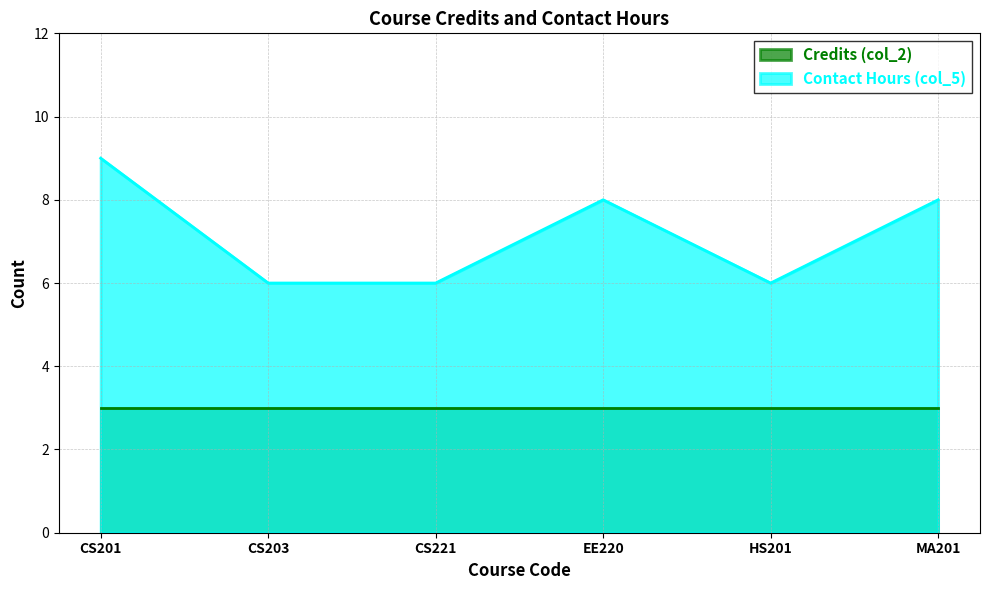

True or false: there are more than 0 points higher than both neighbors.

True